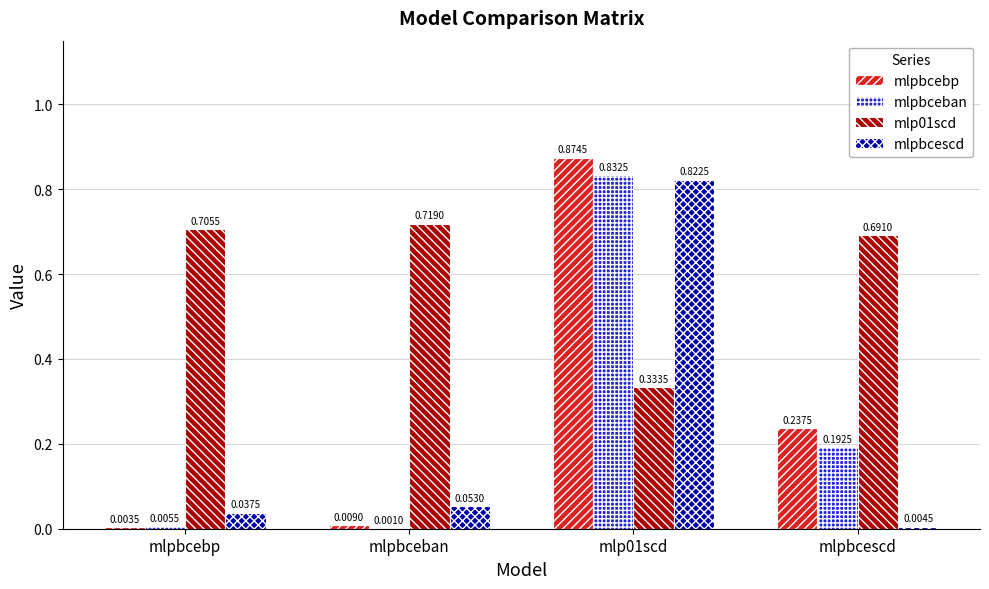

Between mlpbceban and mlp01scd, which series saw the biggest shift?

mlpbcebp